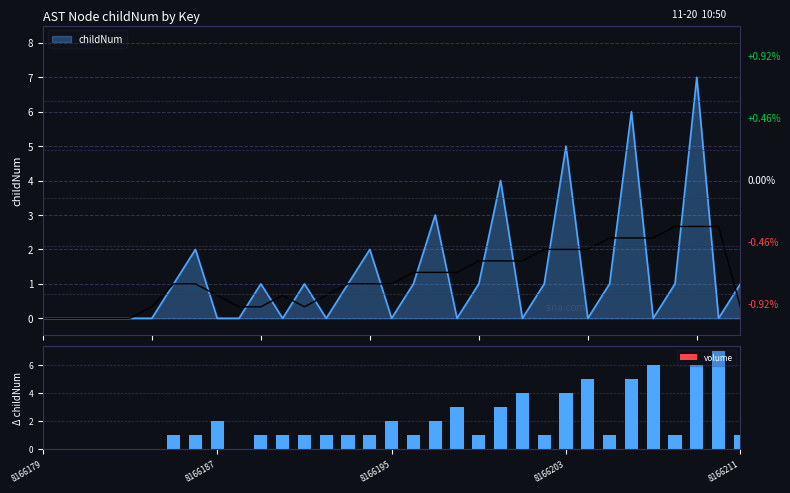

What is the sum of all volume values?

63